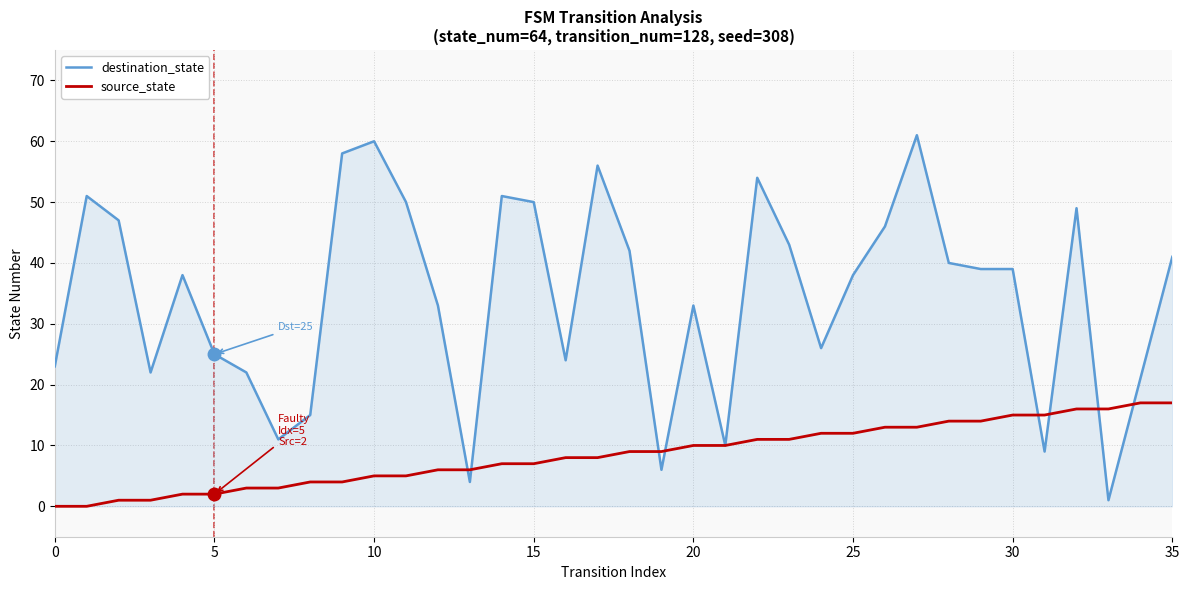

True or false: source_state and destination_state intersect in this chart.

True